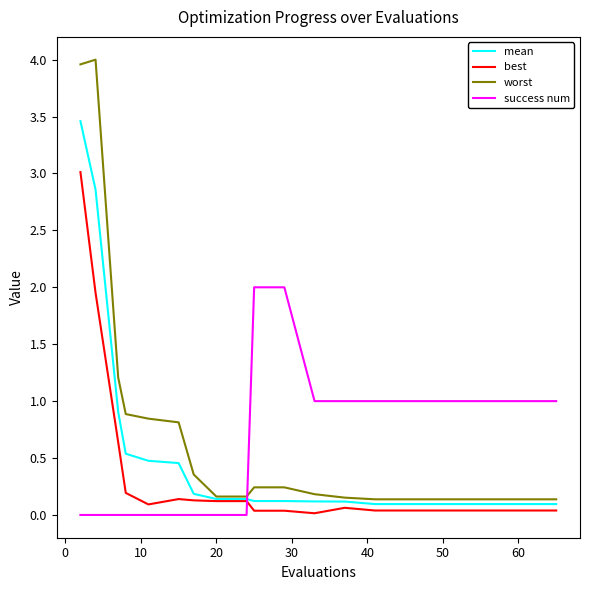

How many categories are shown in the chart?

20